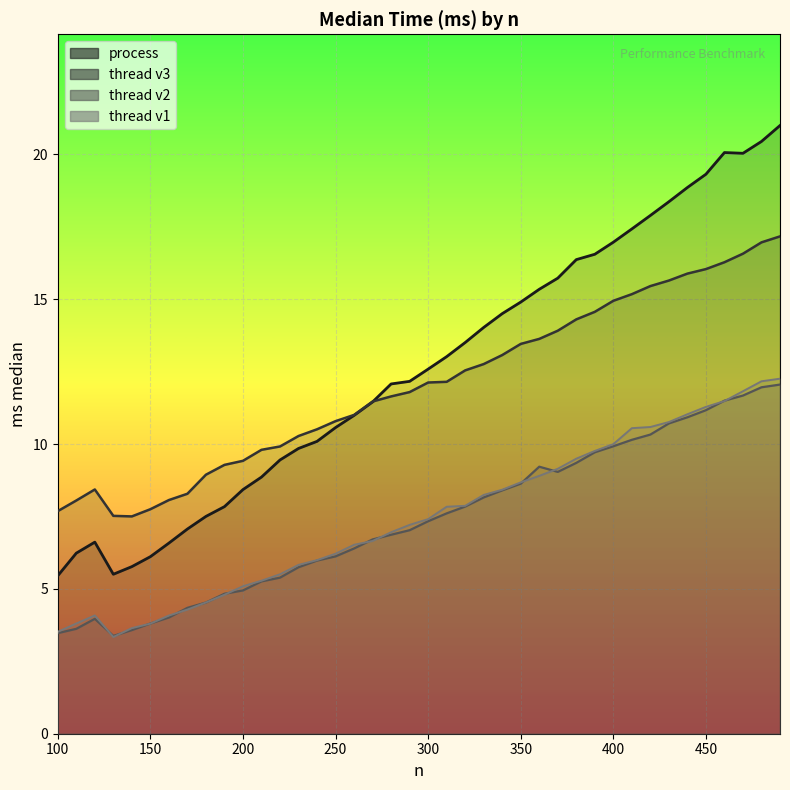

The thread v3 series shows 8.9 at 180. True or false?

True